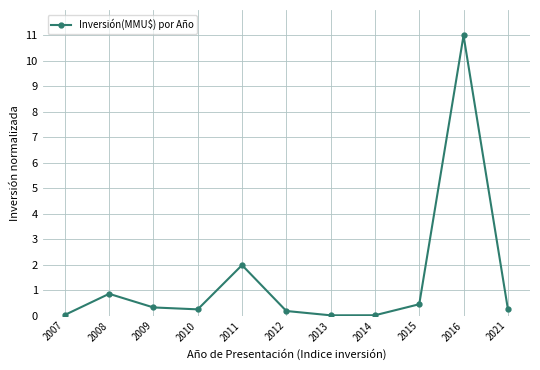

What is the sum of all values?

15.3